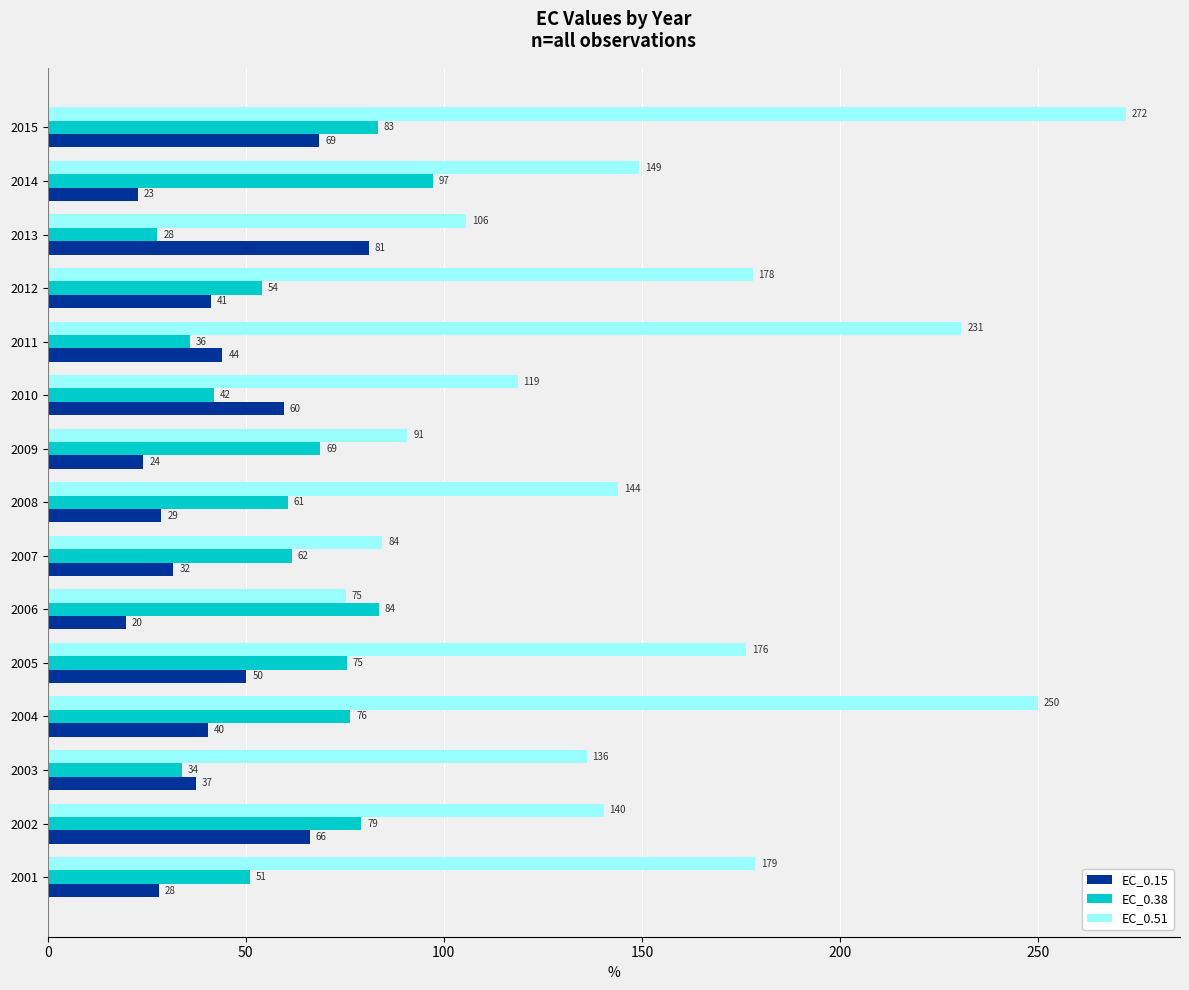

List the labels in order of EC_0.38 value, smallest first.

2013, 2003, 2011, 2010, 2001, 2012, 2008, 2007, 2009, 2005, 2004, 2002, 2015, 2006, 2014